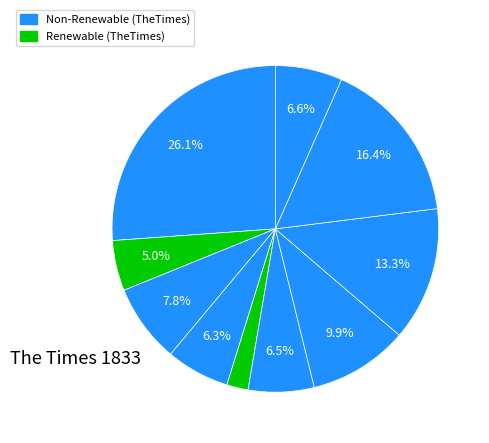

To the nearest percent, what is the average slice percentage?

10%